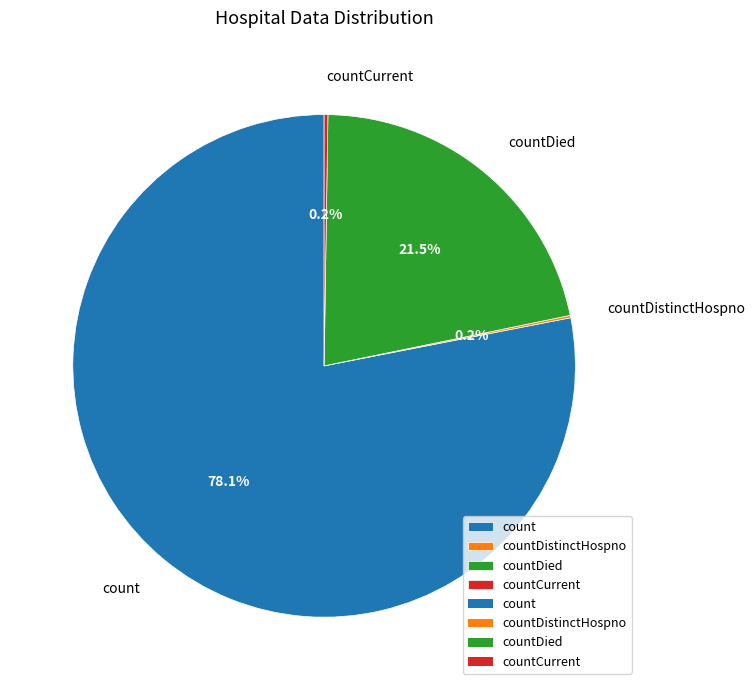

Which slice represents more than half of the pie?

count